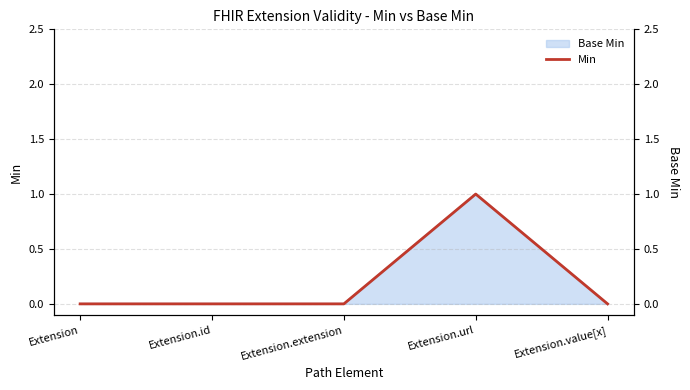

What is the sum of all values?

1